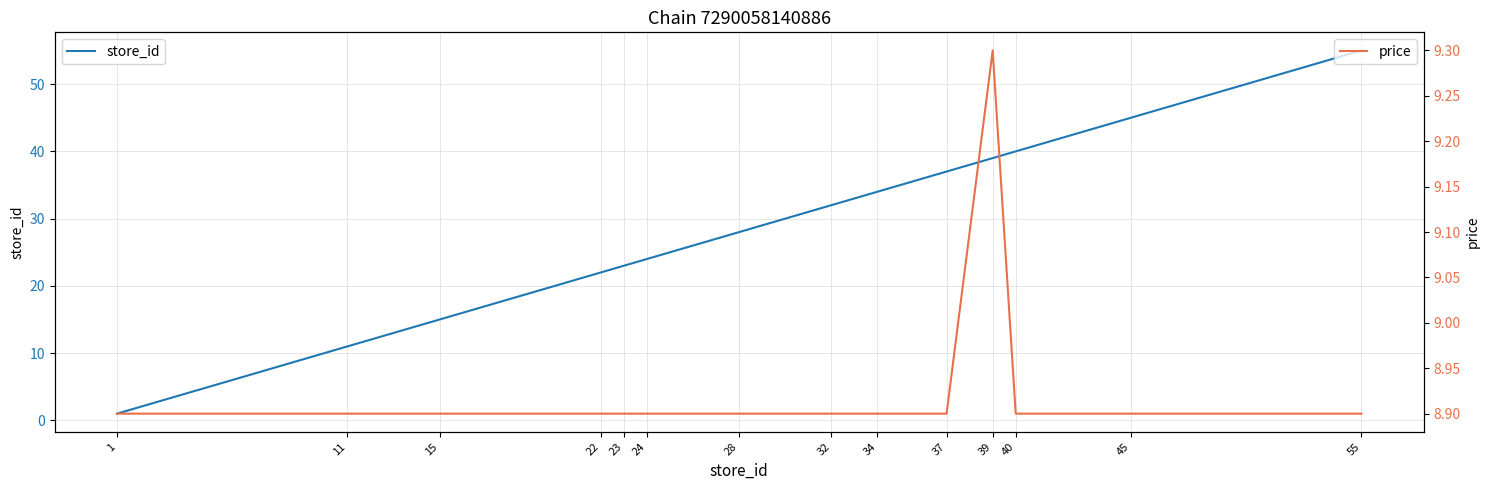

What is the lowest value of the store_id series?

1